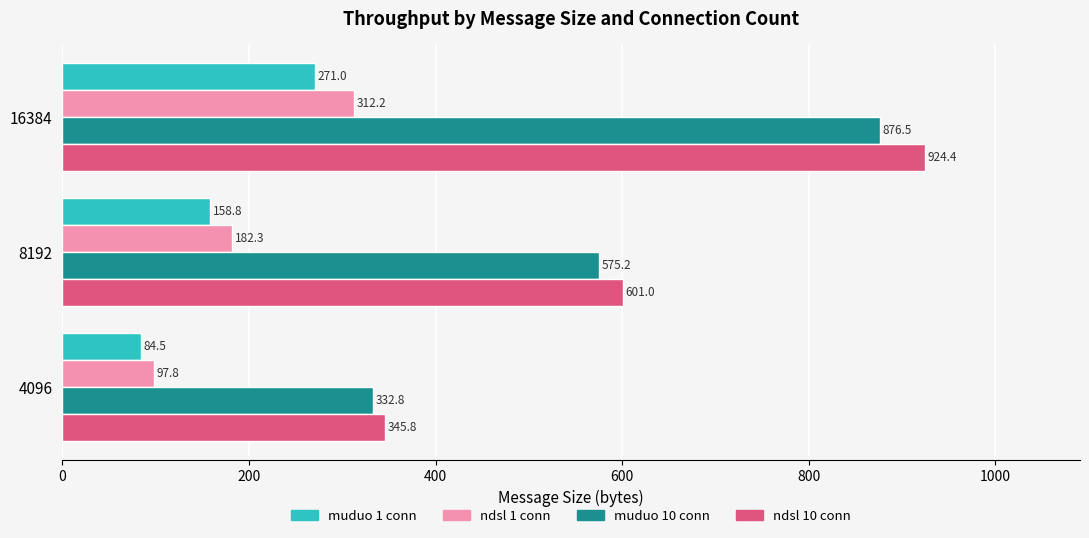

Where is muduo 10 conn nearest to the value 604?

8192